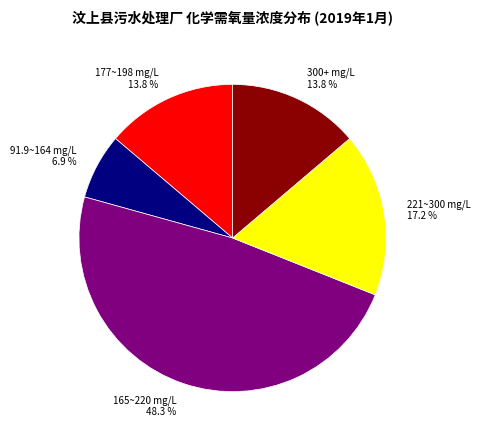

Approximately how many times larger is the value at 165~220 mg/L compared to 91.9~164 mg/L?

7.0